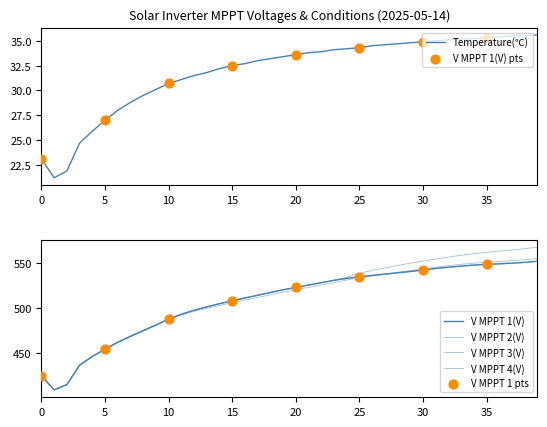

At how many categories does at least one series exceed 527?

18